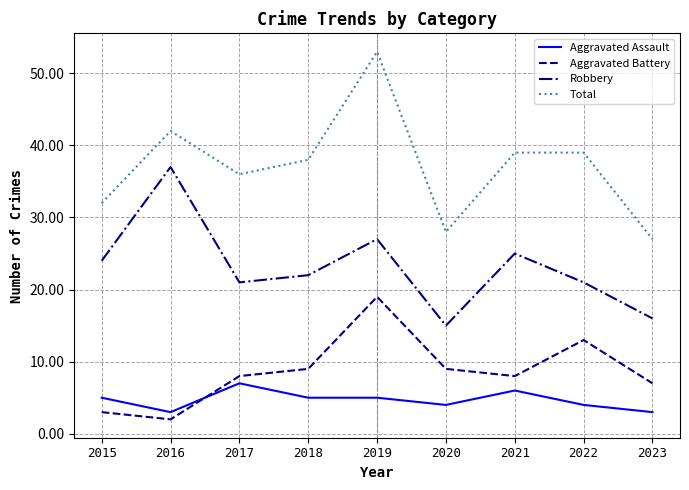

The Aggravated Battery series shows 5 at 2021. True or false?

False